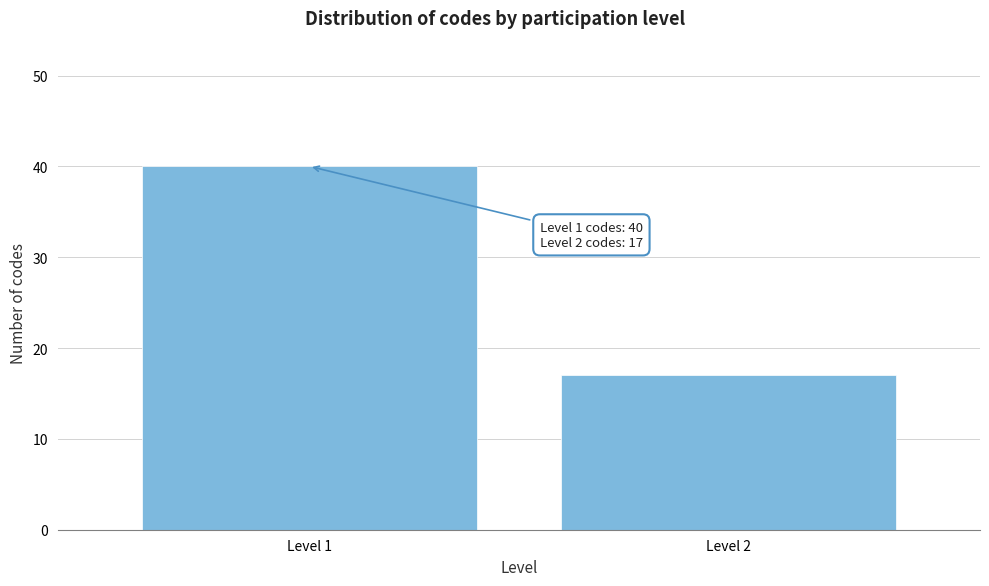

Reading left to right, transcribe all the data shown in this chart.

40	17